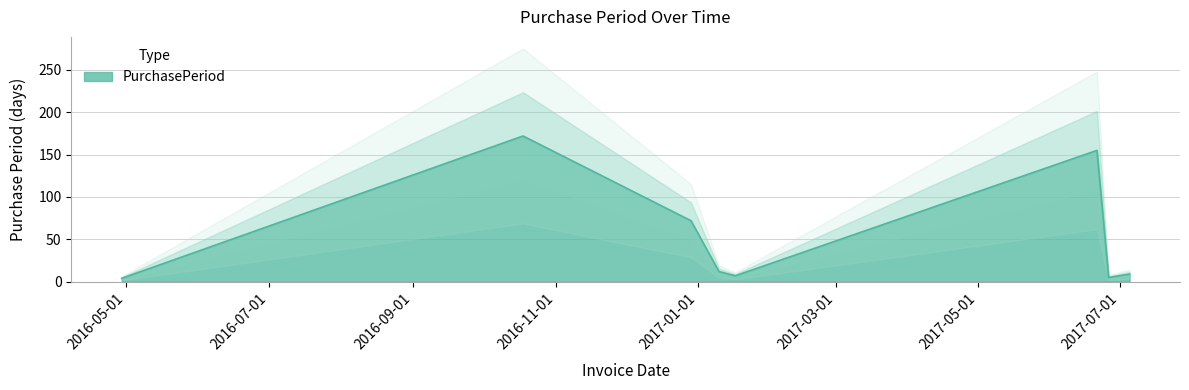

How many interior local valleys (lower than both neighbors) does the data have?

2